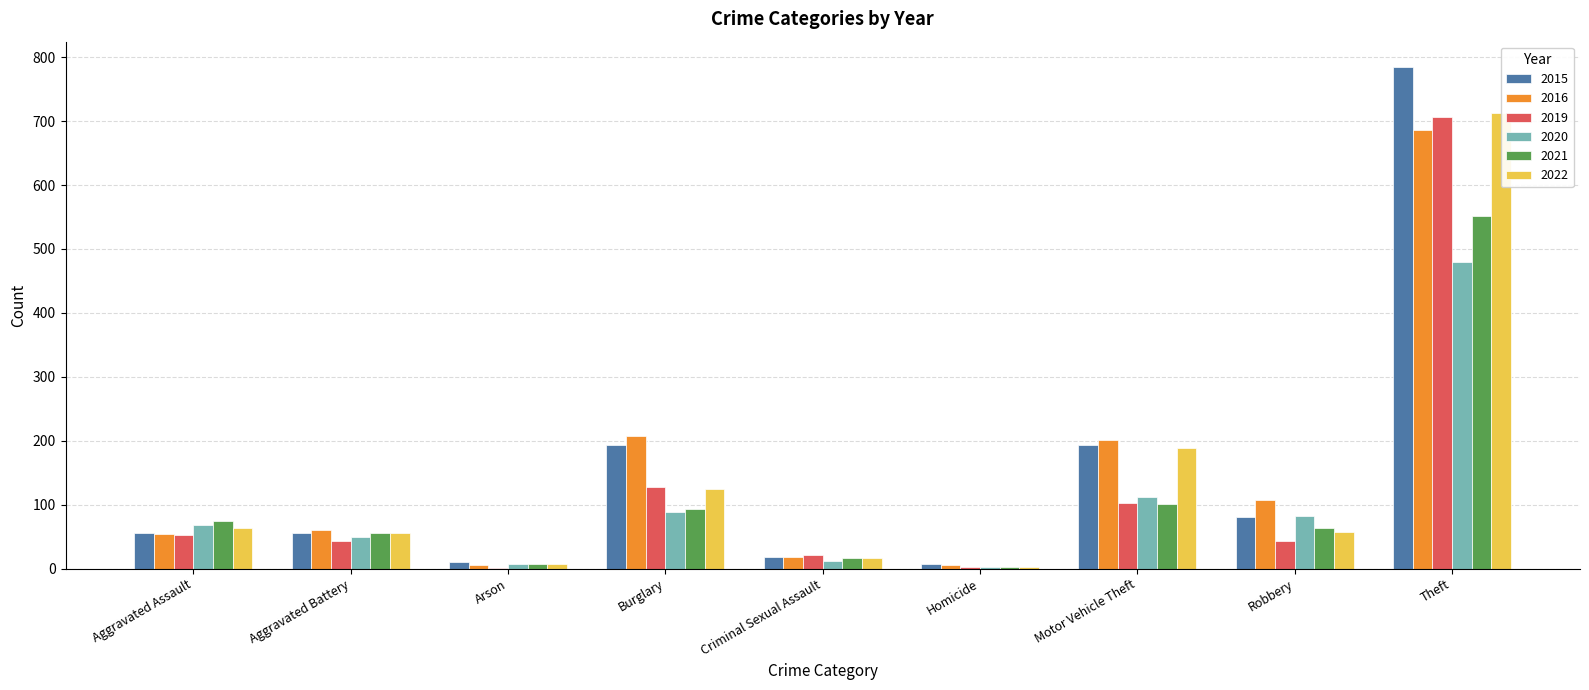

How many data points does each series have?

9